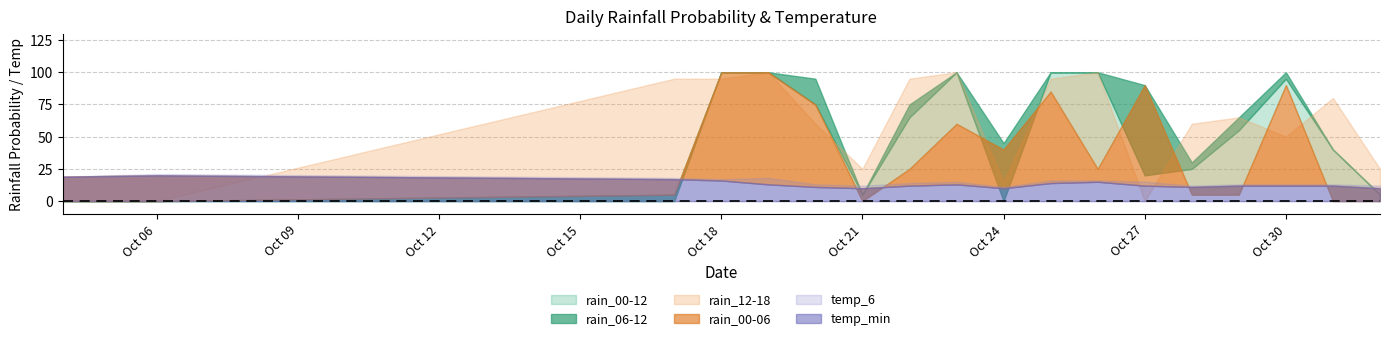

What is the approximate value of rain_06-12 at 2023-10-21?

5